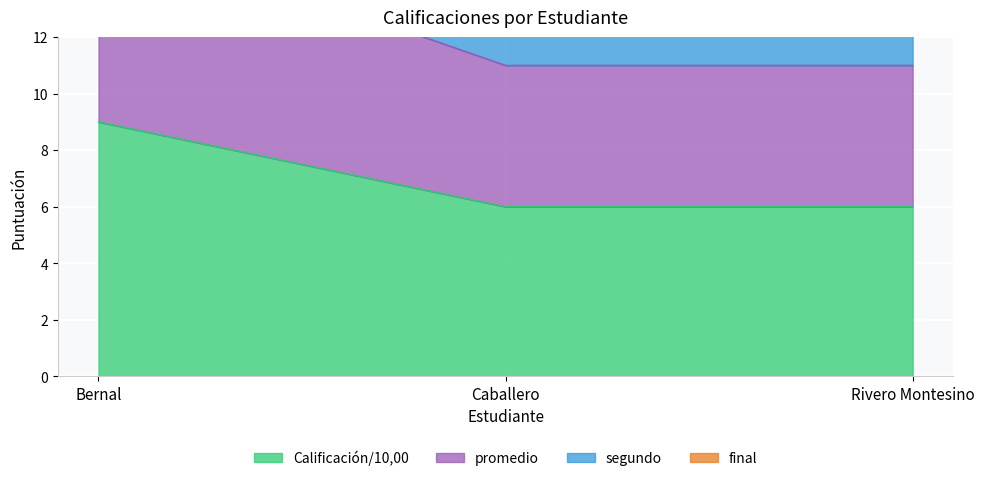

Where is final nearest to the value 24?

Bernal